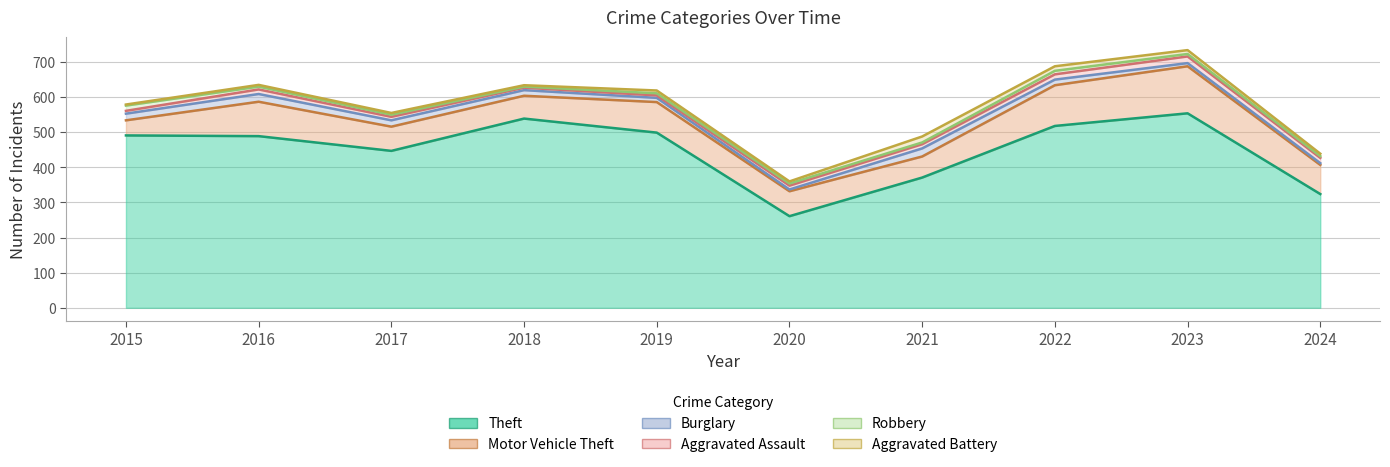

Is it true that Theft equals 789 at 2019?

False